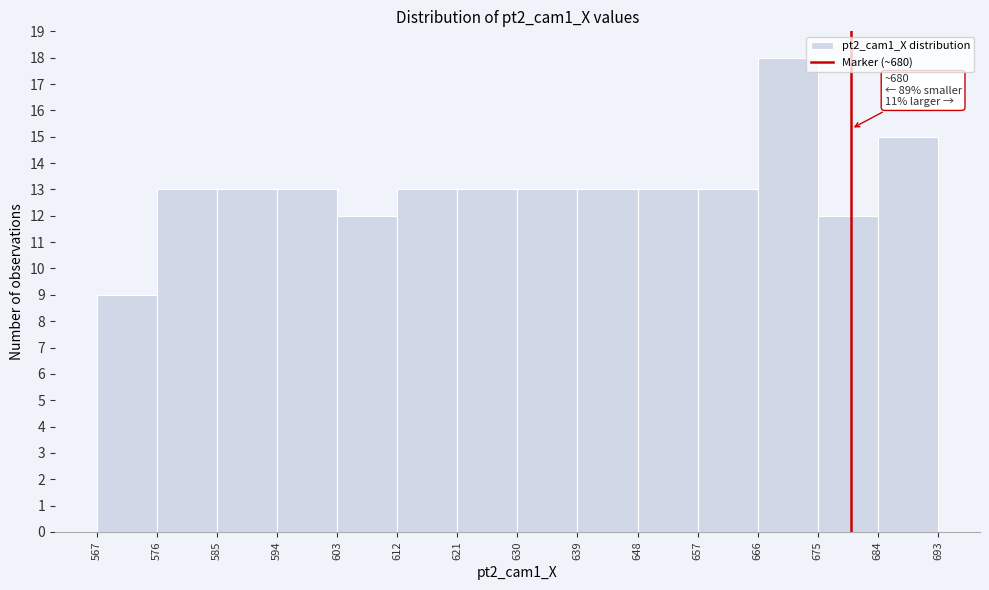

Which range on the x-axis has the tallest bar?

666 to 675